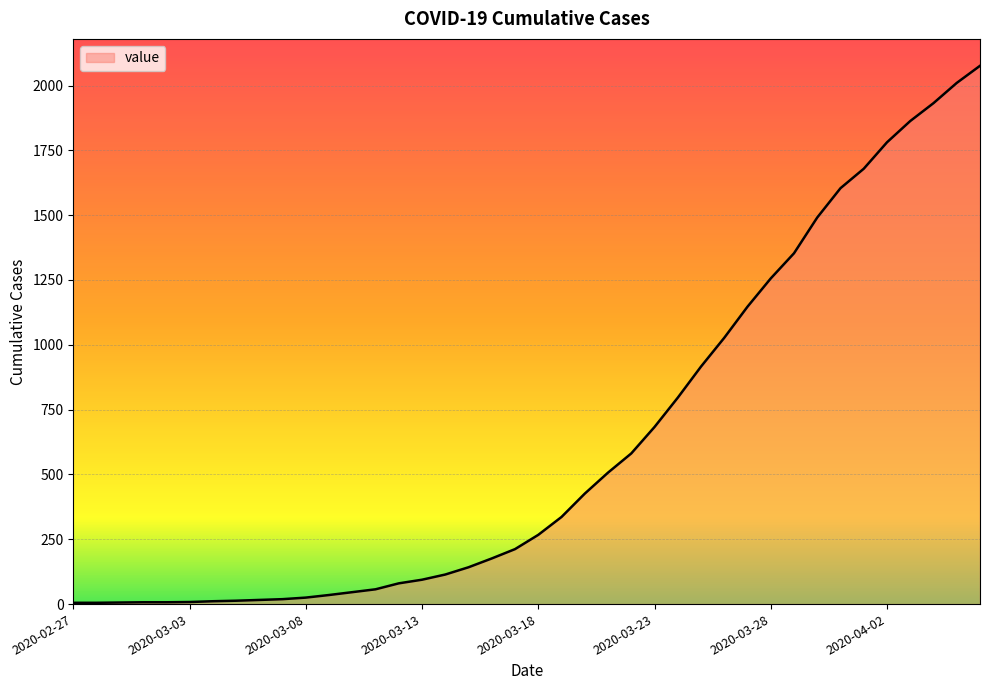

What is the difference between the maximum and minimum values?

2071